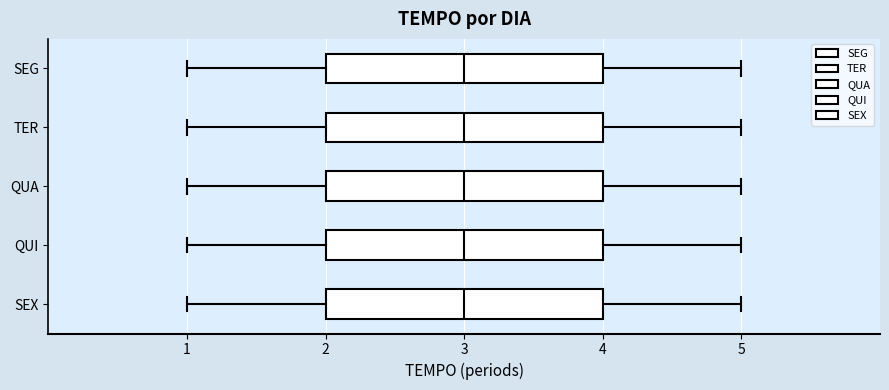

Where is the right edge of the box for QUA on the x-axis? The values are not printed on the chart, so give them approximately, as read against the axis.

4